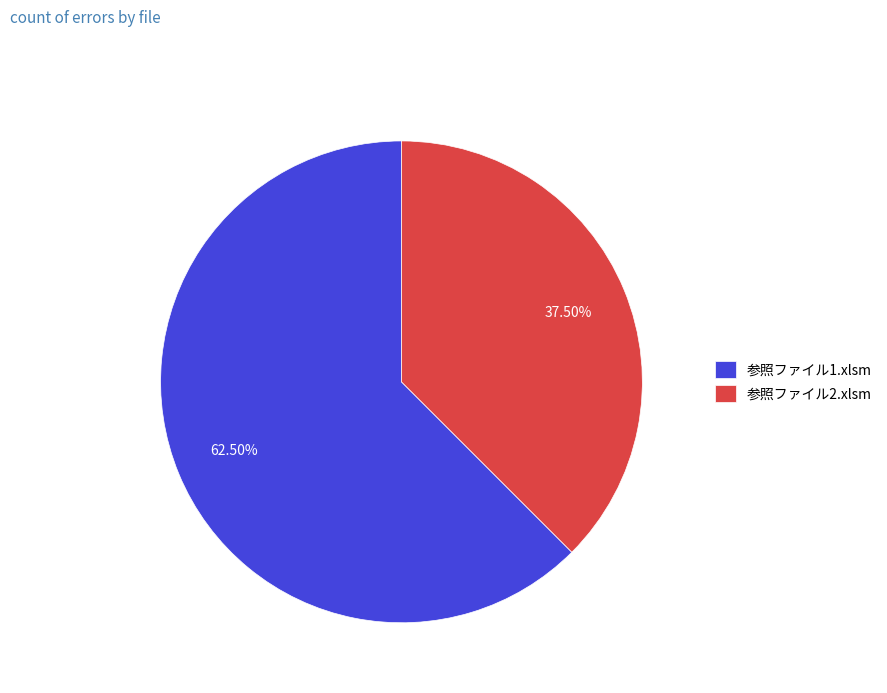

Which has a higher value, 参照ファイル2.xlsm or 参照ファイル1.xlsm?

参照ファイル1.xlsm